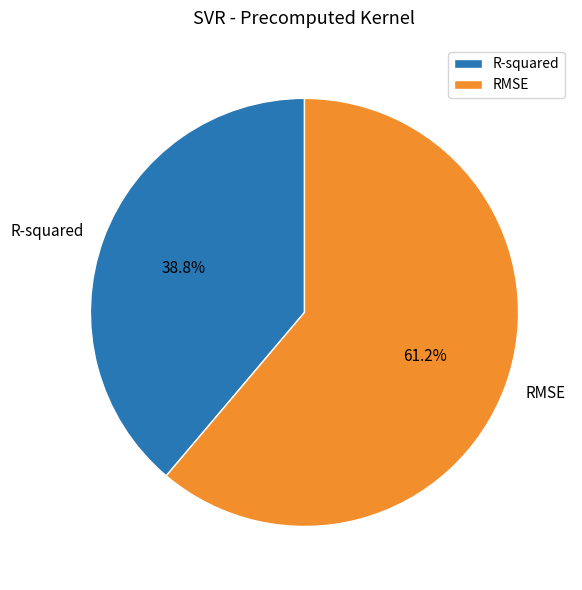

Rank the categories by value from lowest to highest.

R-squared, RMSE